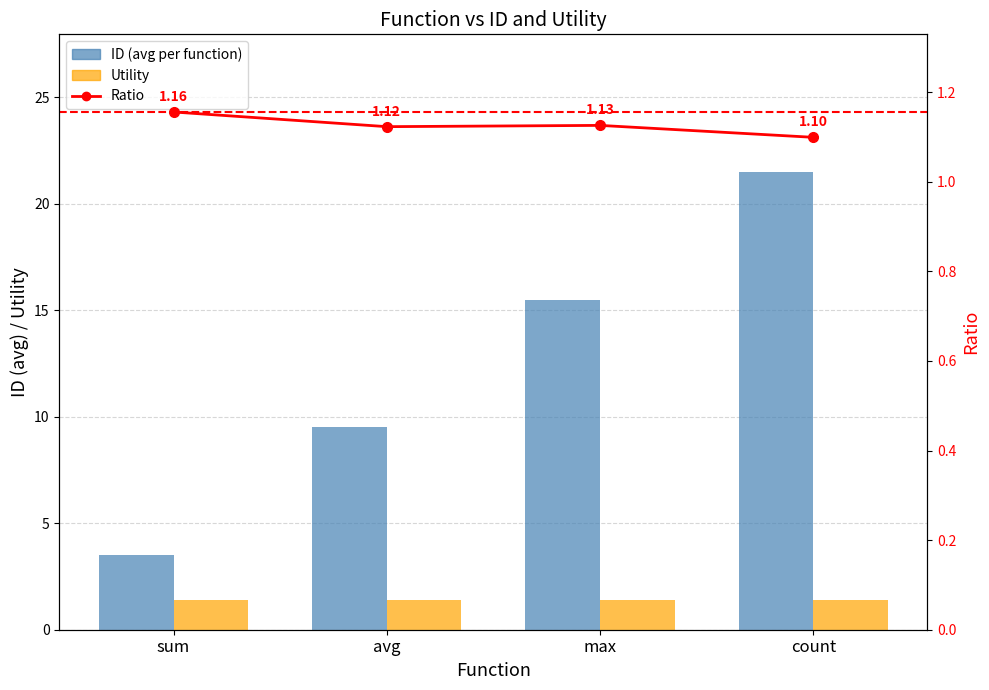

Is the value of Utility at avg greater than the value of ID (avg per function) at max?

No